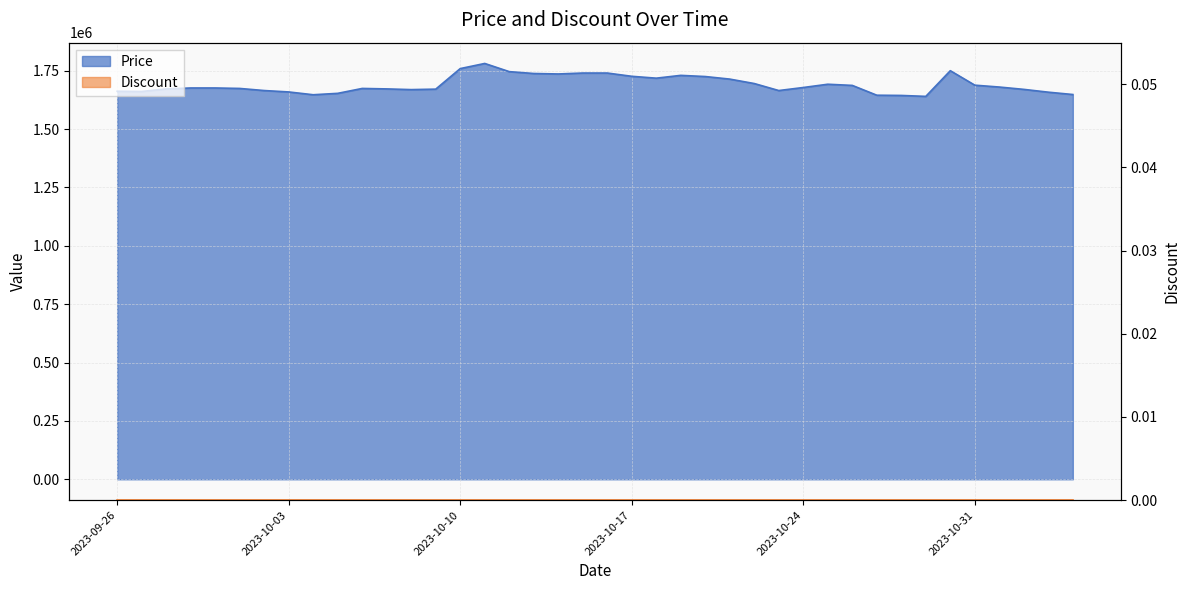

Read the value at 2023-10-06.

1674000